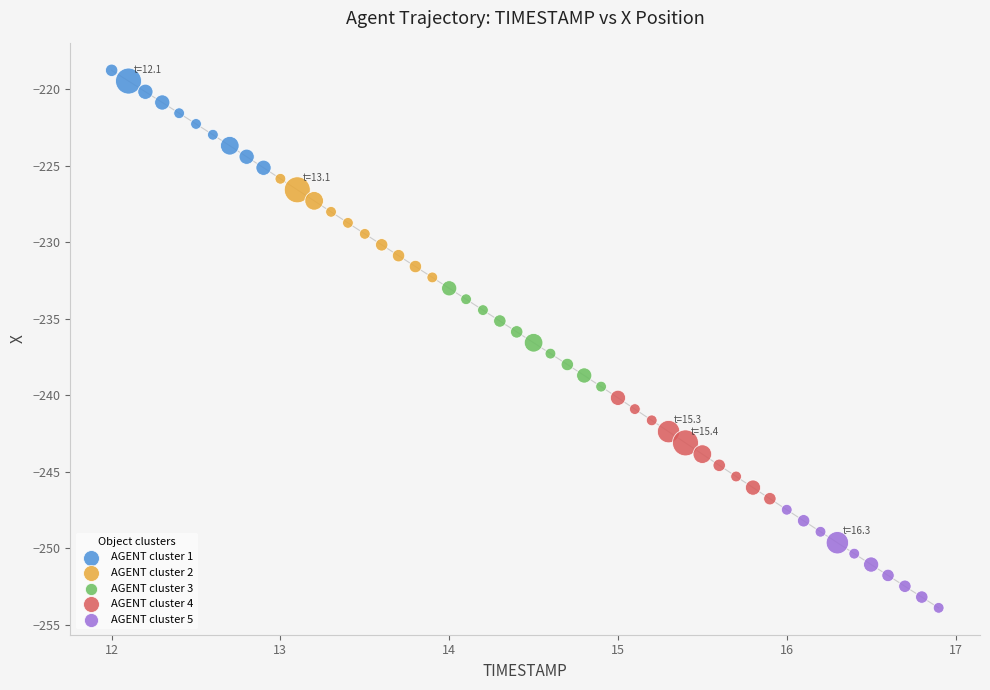

Which series reaches the minimum Y coordinate?

AGENT cluster 5